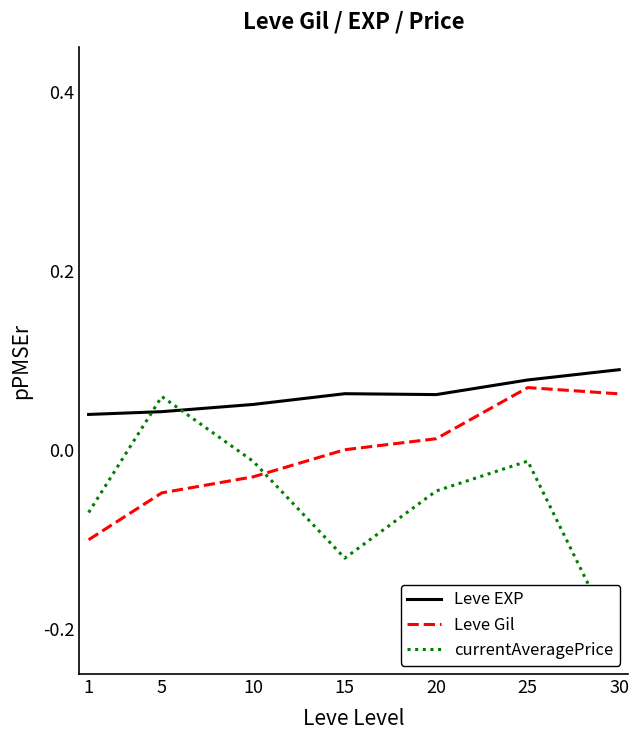

Rank the series at 10 from lowest to highest value.

Leve Gil, currentAveragePrice, Leve EXP